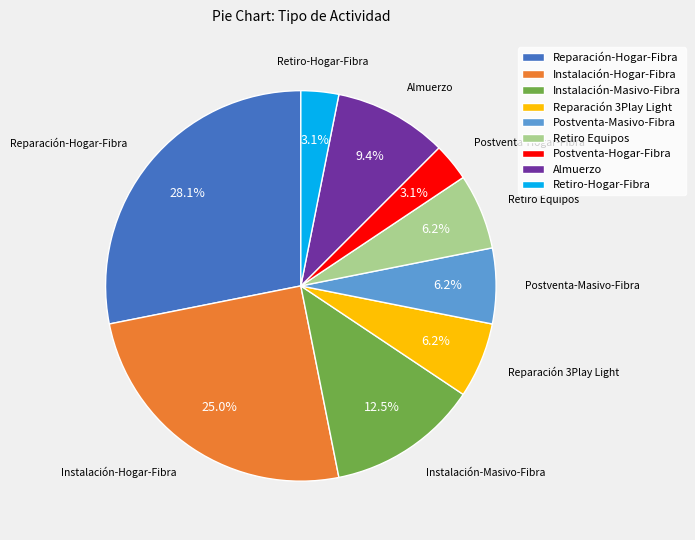

Between Reparación-Hogar-Fibra and Instalación-Hogar-Fibra, which is larger?

Reparación-Hogar-Fibra